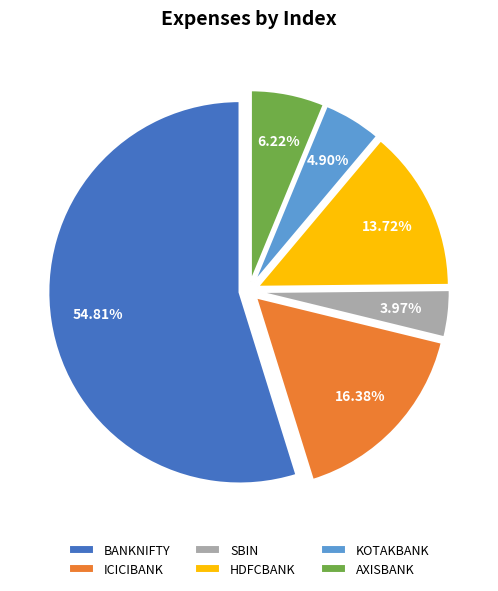

To the nearest percent, what is the difference between the BANKNIFTY and KOTAKBANK slice percentages?

50%